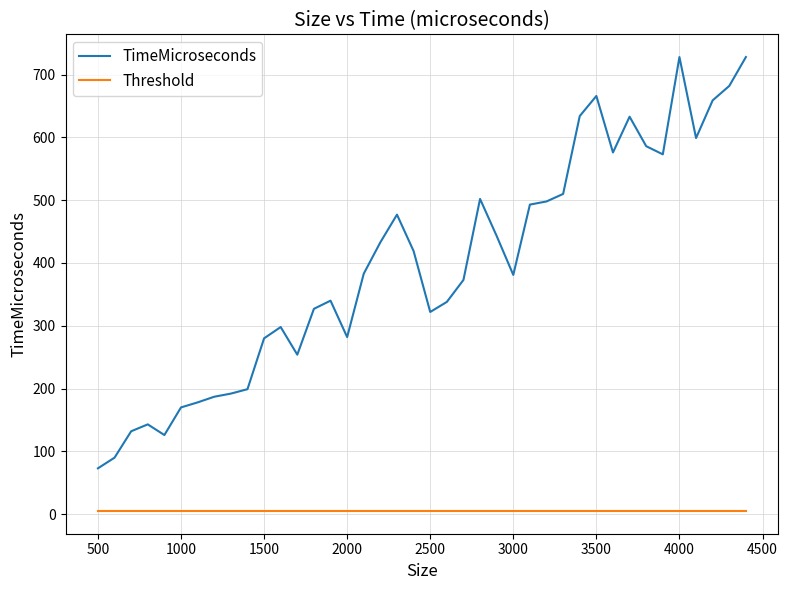

Rank the series by their average value, from lowest to highest.

Threshold, TimeMicroseconds